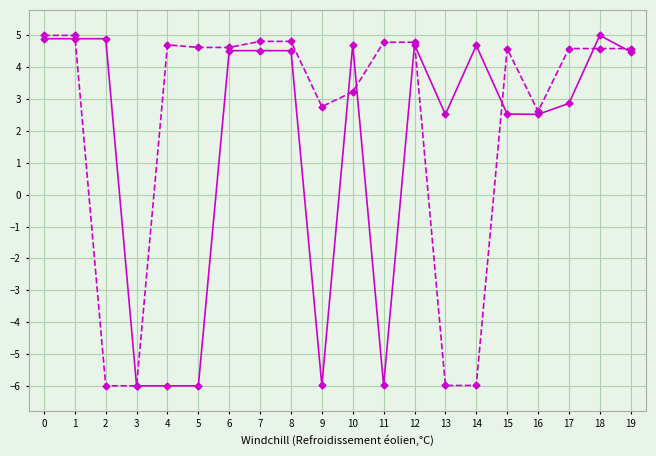

What is the spread (max minus min) of values at 9?

8.8